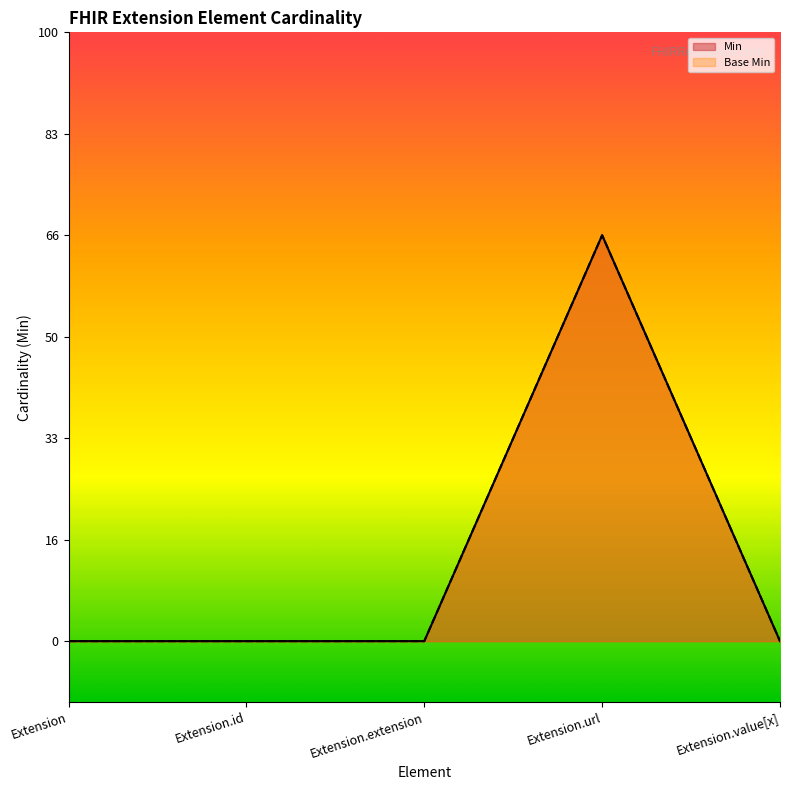

Rank the categories by Base Min value from lowest to highest.

Extension, Extension.id, Extension.extension, Extension.value[x], Extension.url